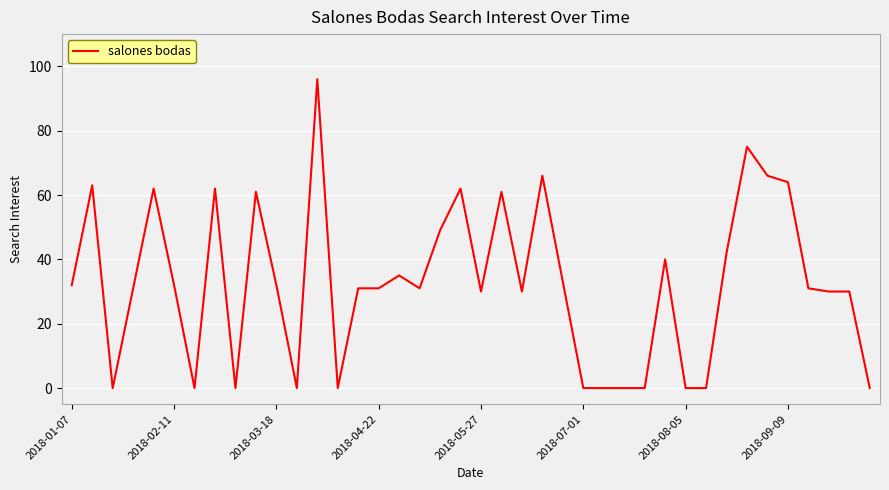

What is the difference between the second highest and second lowest values?

75